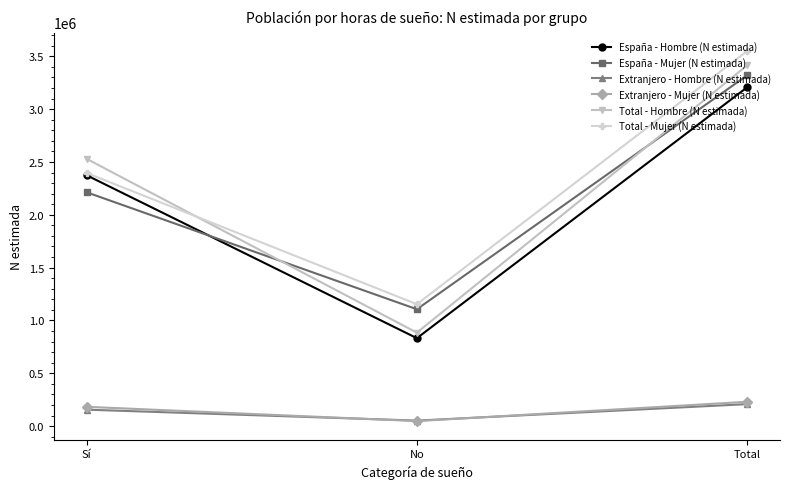

What are all the series names shown in the legend?

España - Hombre (N estimada), España - Mujer (N estimada), Extranjero - Hombre (N estimada), Extranjero - Mujer (N estimada), Total - Hombre (N estimada), Total - Mujer (N estimada)